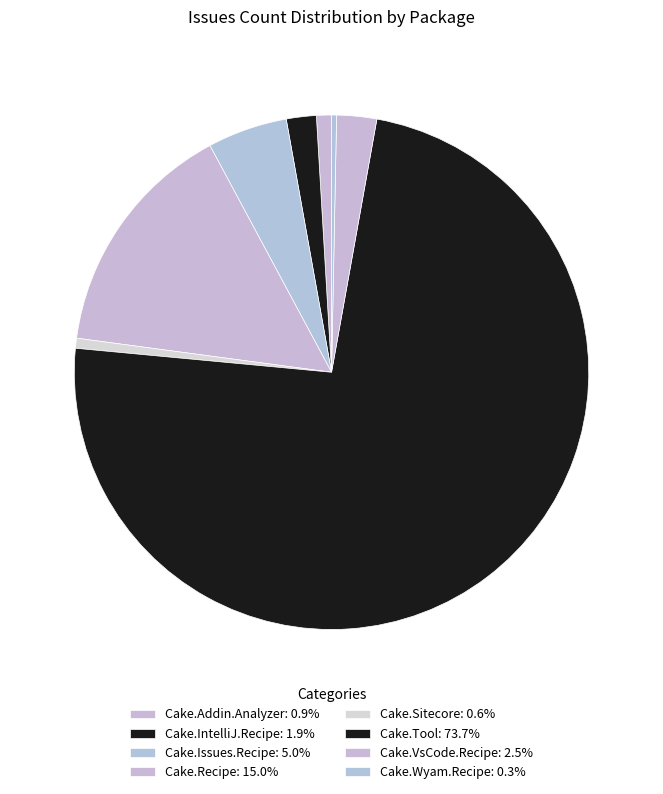

Does Cake.Sitecore account for over 50% of the chart?

No